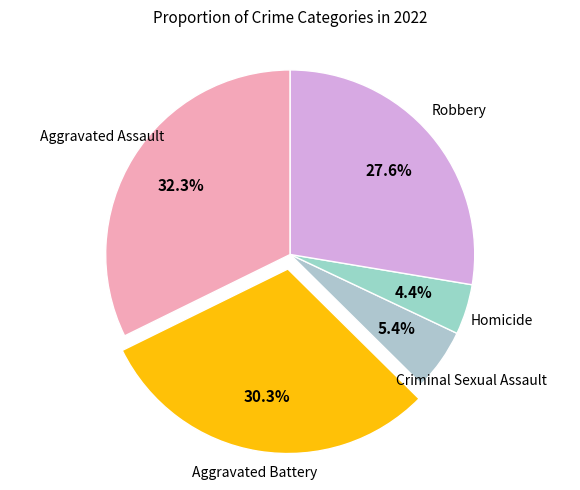

How many segments does this pie chart have?

5